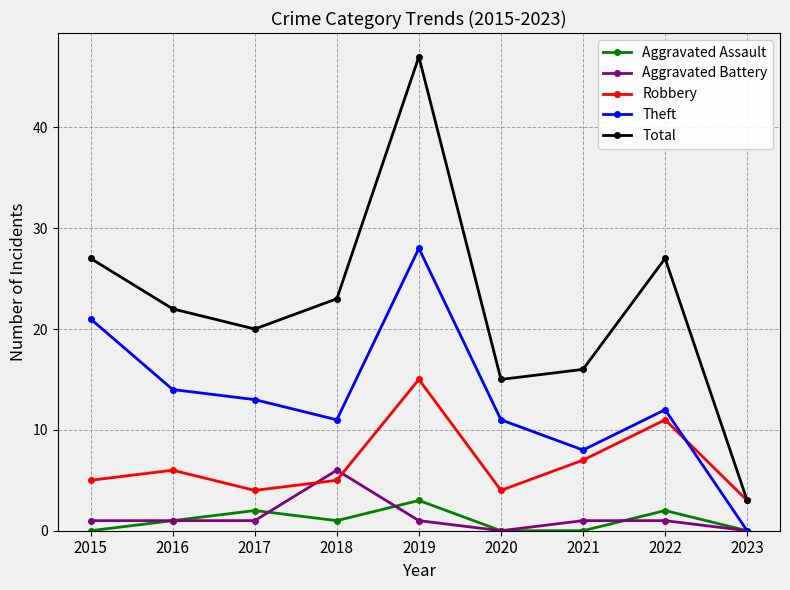

What is the difference between the highest and lowest values at 2020?

15